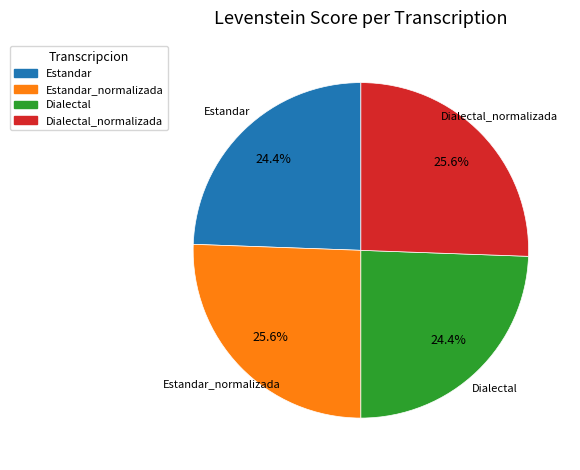

What percentage is NOT represented by Estandar?

75.6%